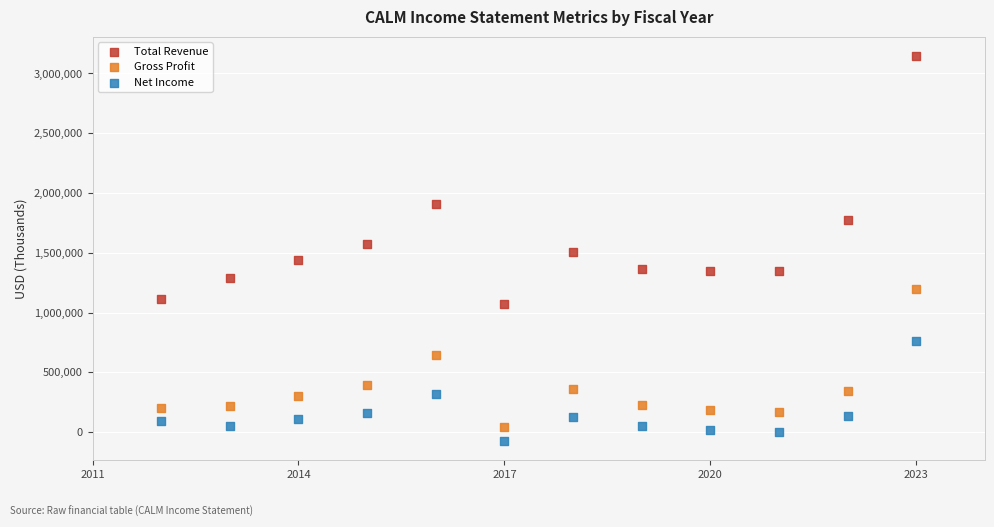

Across all data points, what is the range of Y values (max minus min)?

3220500